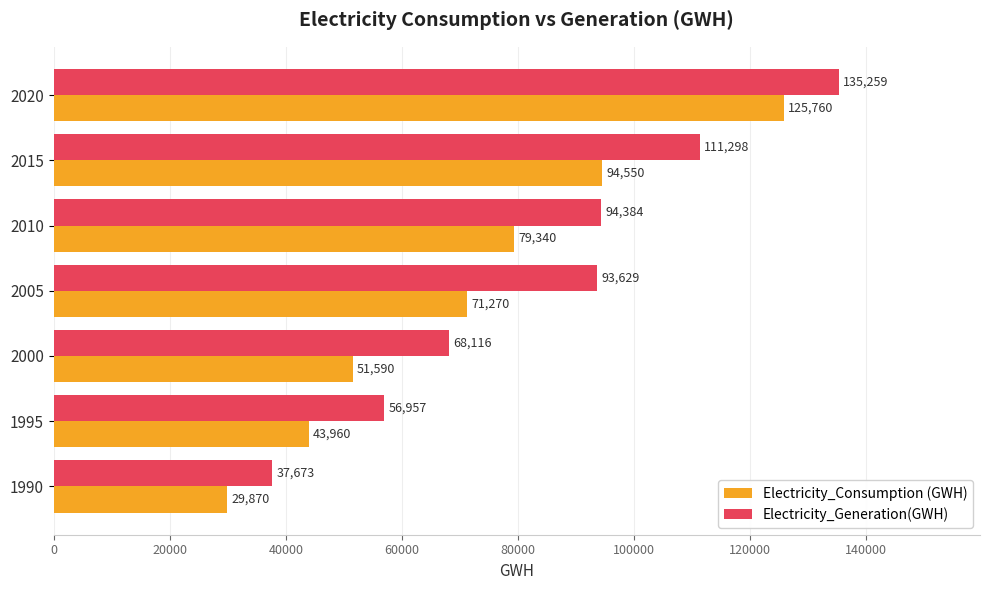

How many distinct data groups are displayed?

2